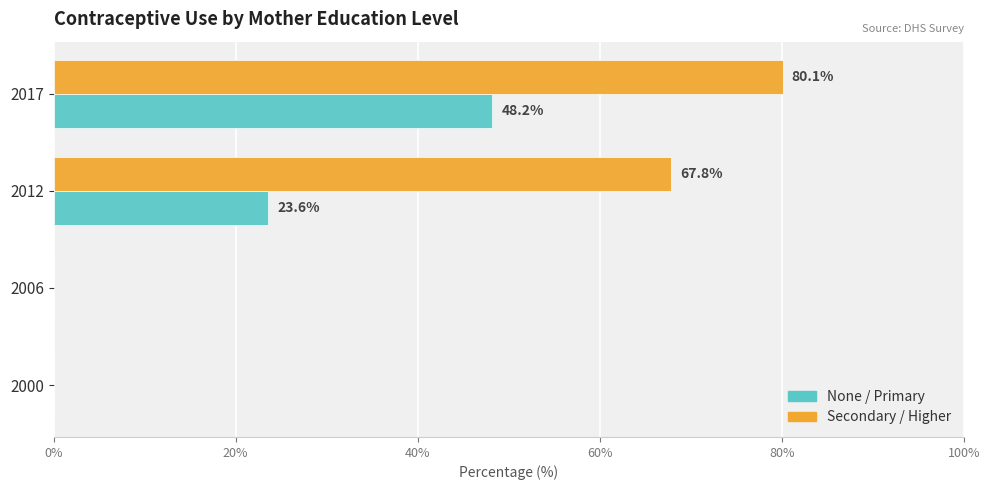

What is the greatest value displayed?

80.1